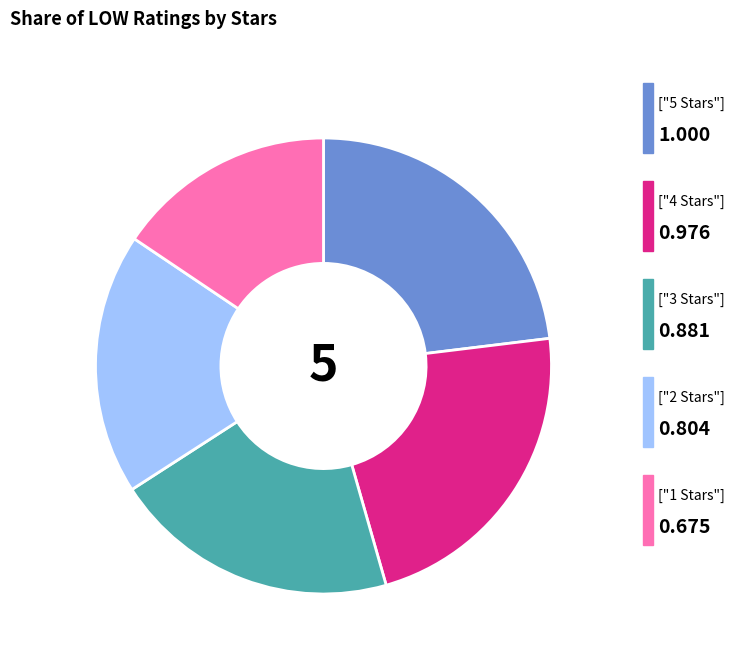

Does any single category account for the majority?

No